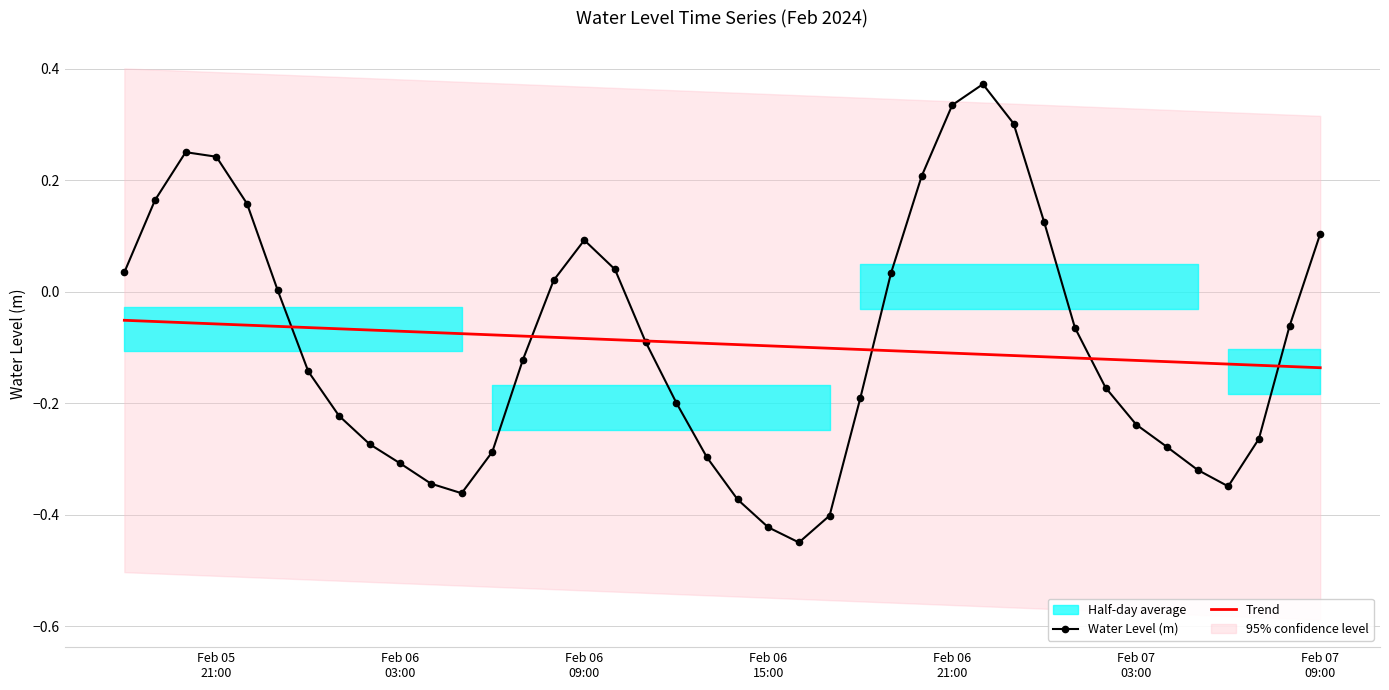

Reading left to right, list all the values displayed in this chart.

Water Level (m): 0.0	0.2	0.3	0.2	0.2	0.0	-0.1	-0.2	-0.3	-0.3	-0.3	-0.4	-0.3	-0.1	0.0	0.1	0.0	-0.1	-0.2	-0.3	-0.4	-0.4	-0.4	-0.4	-0.2	0.0	0.2	0.3	0.4	0.3	0.1	-0.1	-0.2	-0.2	-0.3	-0.3	-0.3	-0.3	-0.1	0.1
Trend: -0.1	-0.1	-0.1	-0.1	-0.1	-0.1	-0.1	-0.1	-0.1	-0.1	-0.1	-0.1	-0.1	-0.1	-0.1	-0.1	-0.1	-0.1	-0.1	-0.1	-0.1	-0.1	-0.1	-0.1	-0.1	-0.1	-0.1	-0.1	-0.1	-0.1	-0.1	-0.1	-0.1	-0.1	-0.1	-0.1	-0.1	-0.1	-0.1	-0.1